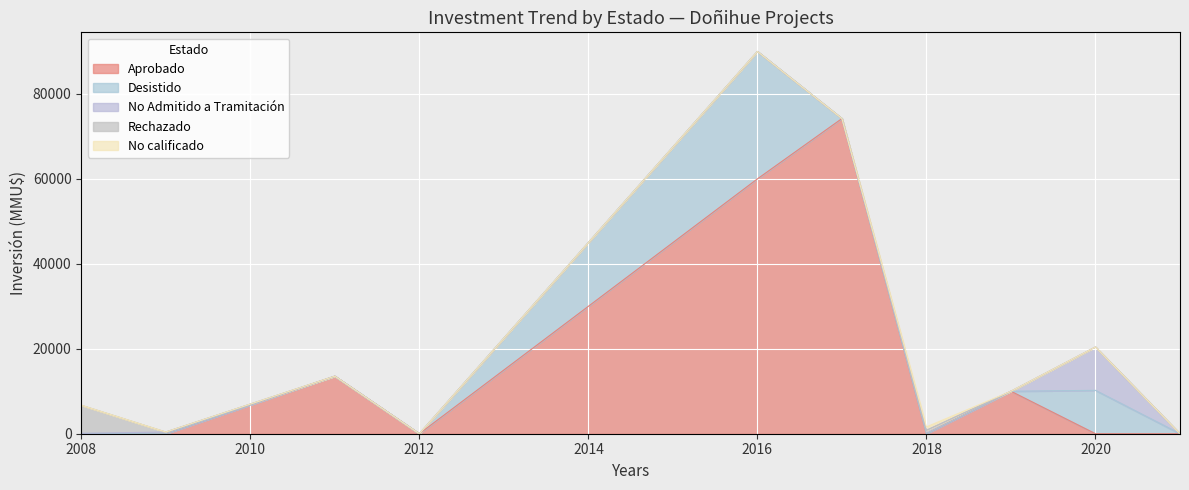

The Aprobado series shows 79371 at 2016. True or false?

False